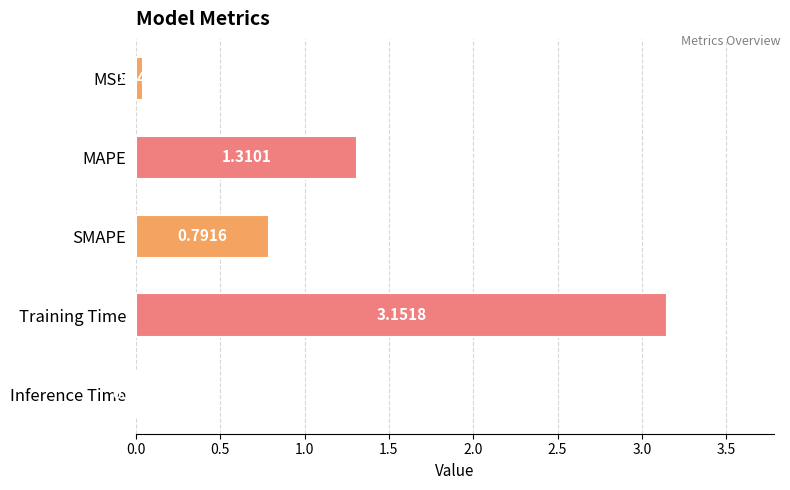

At which category does the chart reach its peak across all series?

Training Time